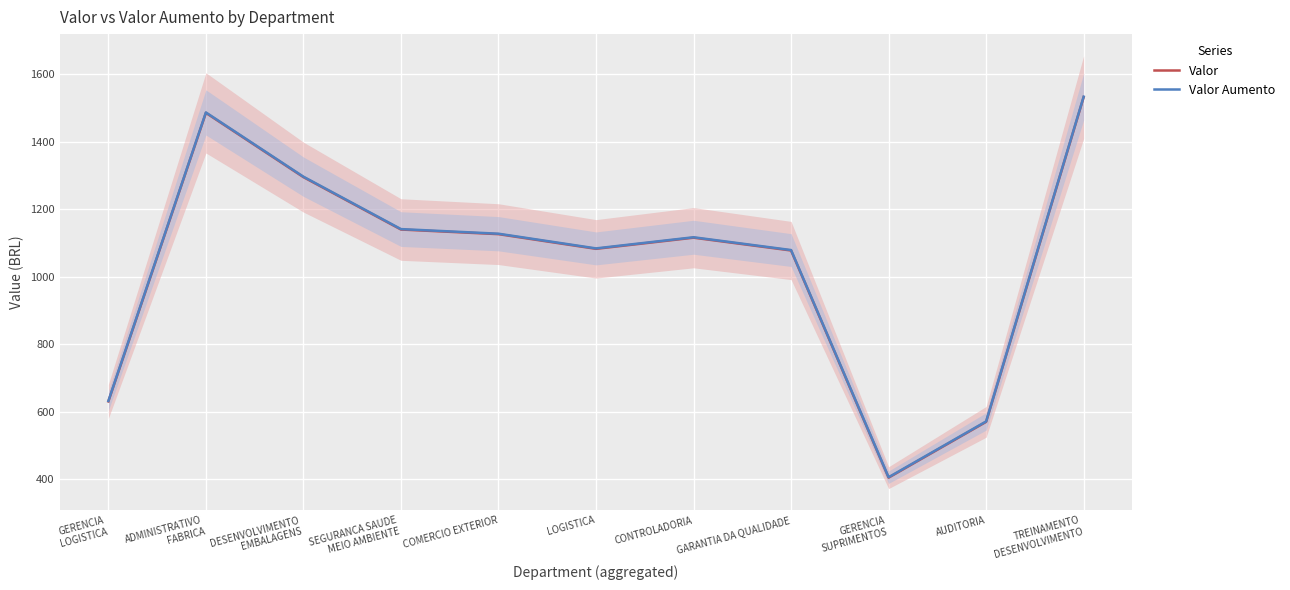

True or false: Valor Aumento and Valor intersect in this chart.

False